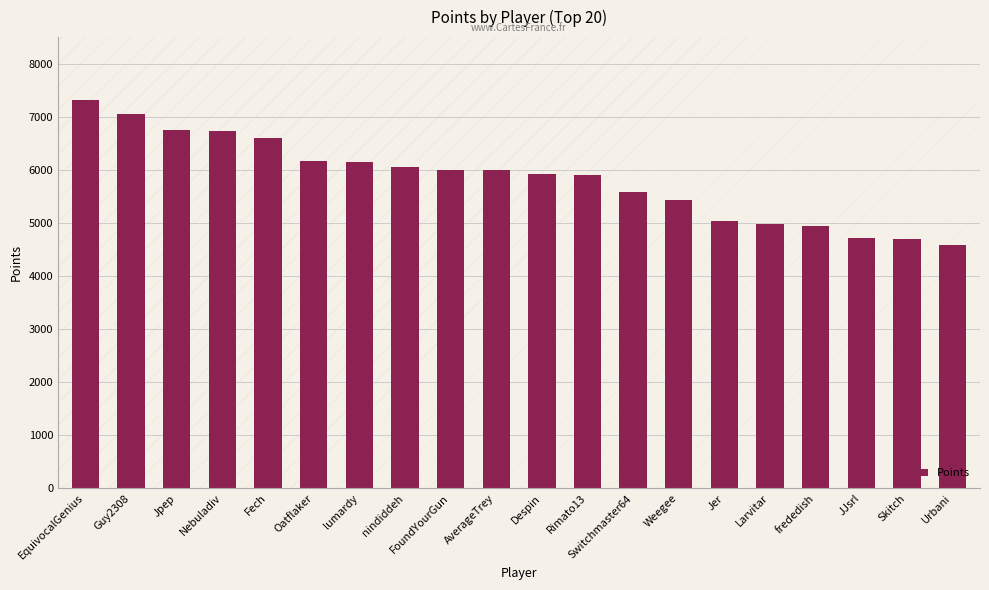

What is the sum of the values at Jer and Skitch?

9742